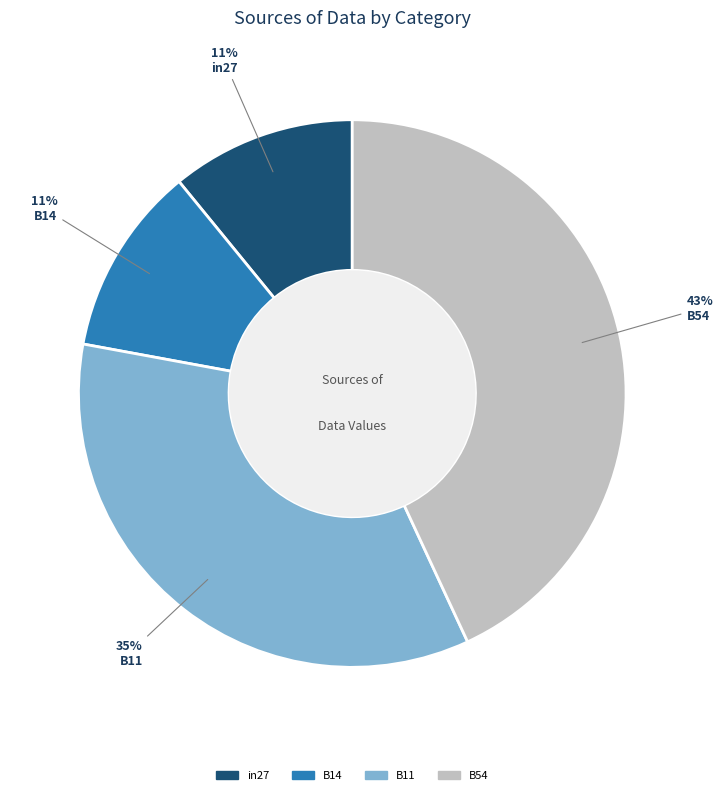

How many segments does this pie chart have?

4